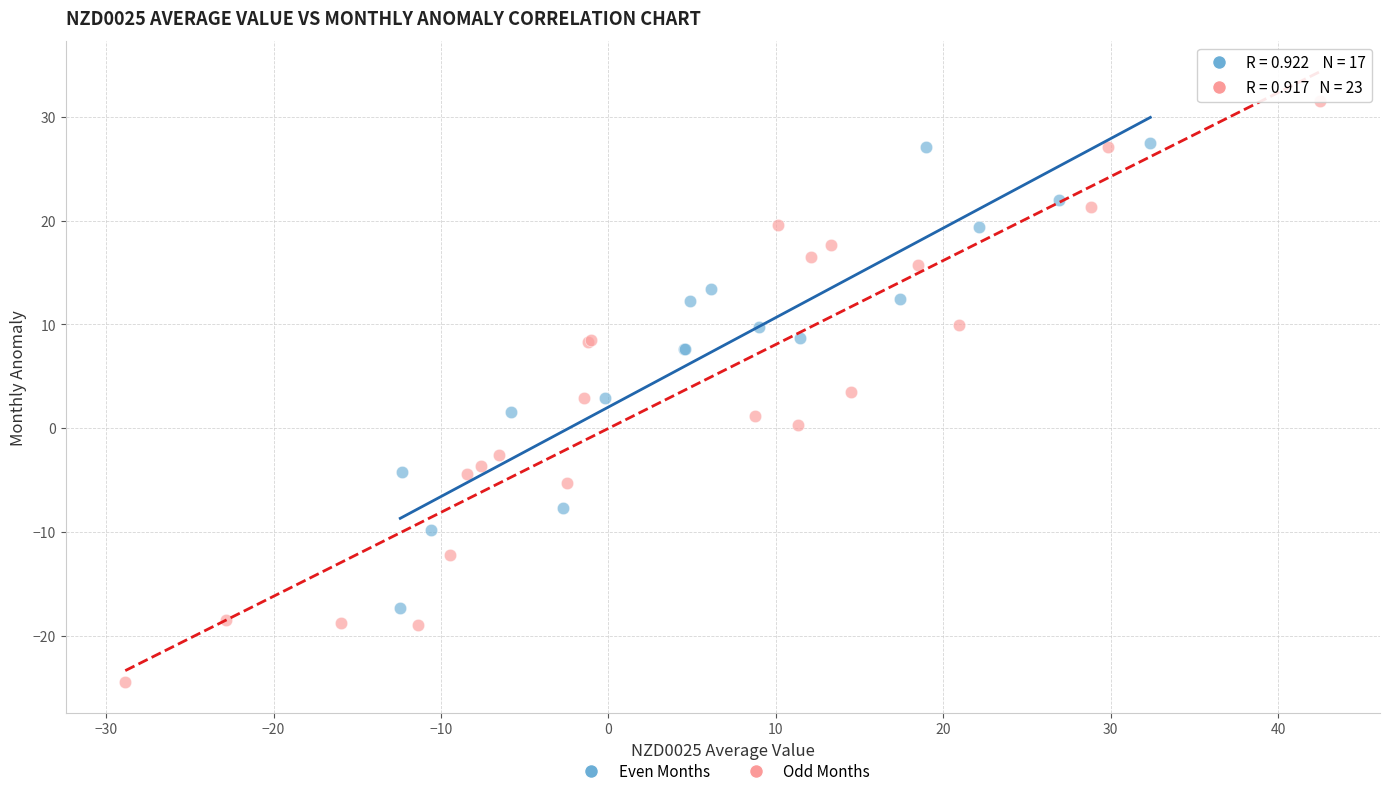

Which series has the largest Y range (max minus min)?

Odd Months